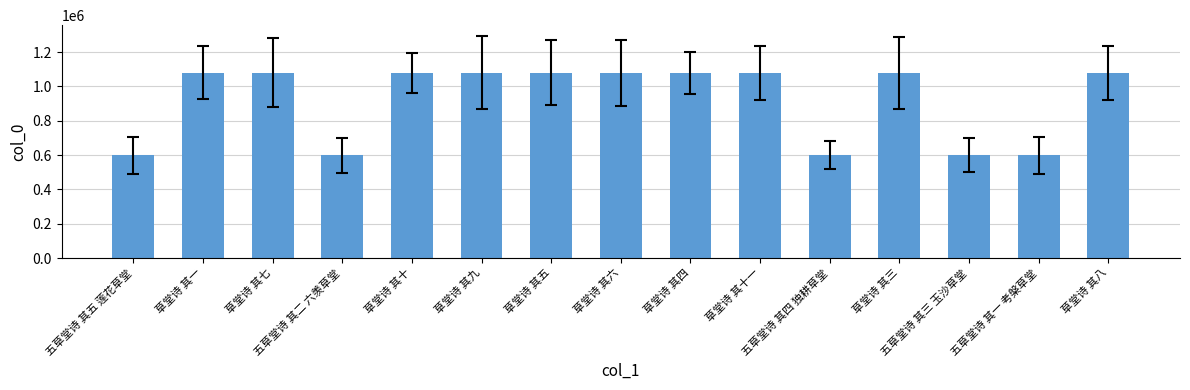

What is the value of the 11th bar from the left?

598042